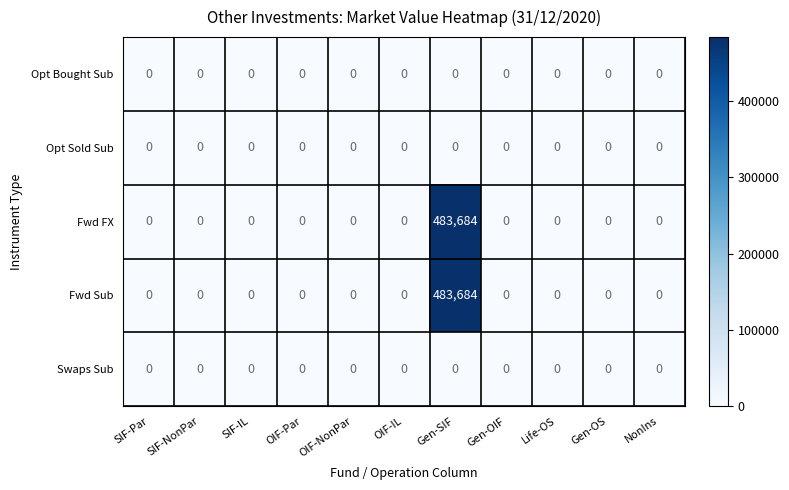

What is the average value of the Fwd Sub series?

43971